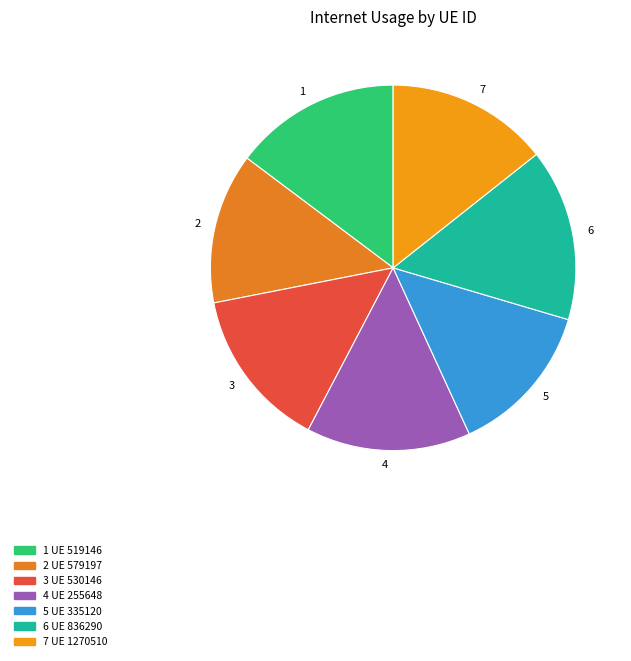

Combined, do 5 and 6 account for over 50%?

No